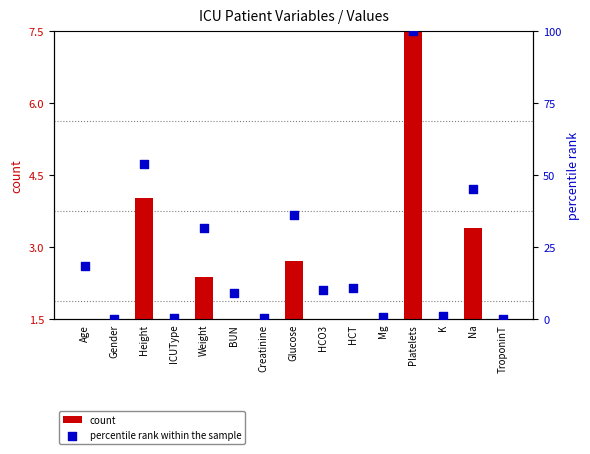

At which category is the sum across all series the highest?

Platelets